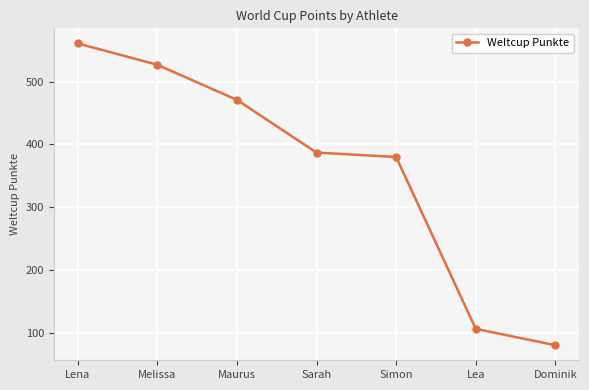

Does the chart display data point markers on the line(s)?

Yes